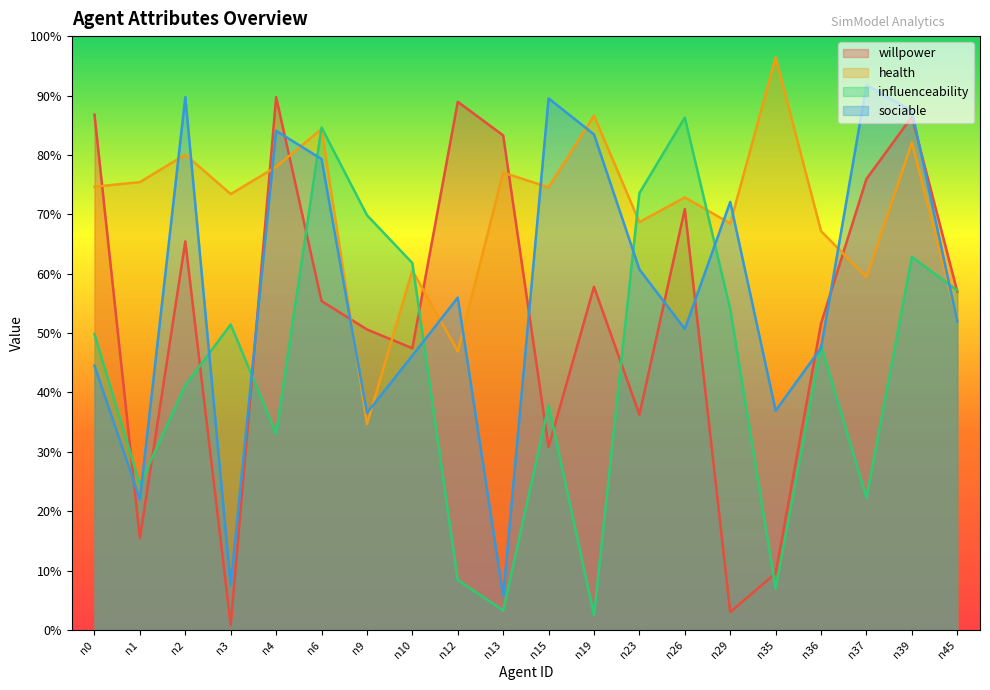

Where do influenceability and health first cross each other?

n4 and n6